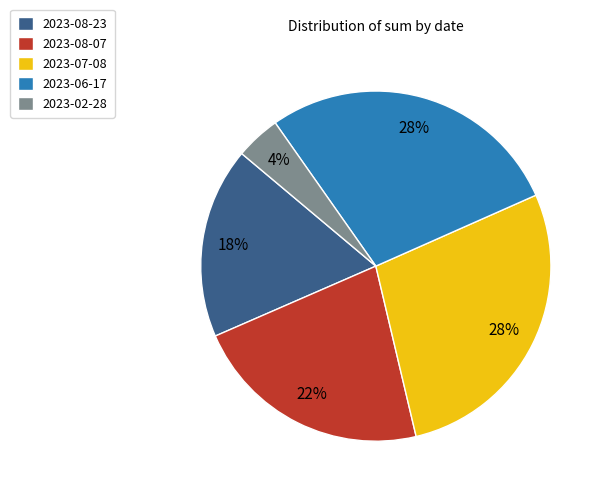

Is the sum of 2023-07-08 and 2023-08-23 greater than half?

No